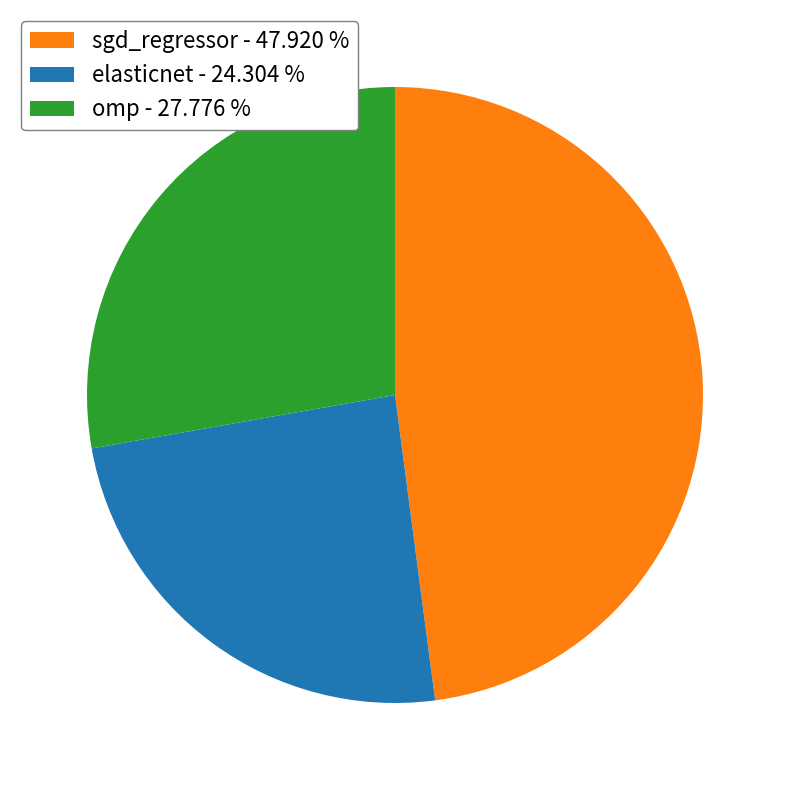

Is it true that omp is 28% of the pie?

True